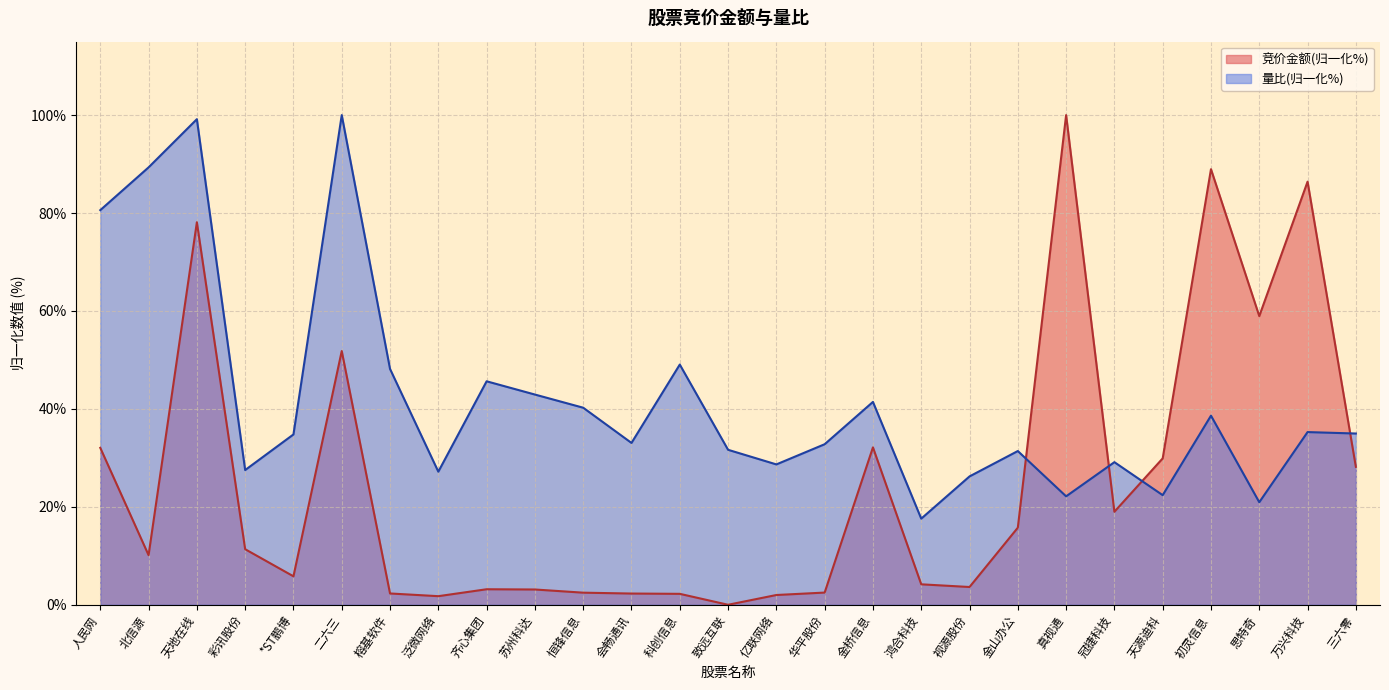

Reading left to right, list all the values displayed in this chart.

竞价金额: 32.0	10.1	78.1	11.3	5.8	51.8	2.3	1.8	3.2	3.1	2.5	2.3	2.2	0.0	2.0	2.5	32.1	4.2	3.6	15.7	100.0	19.0	29.9	89.0	59.0	86.4	28.2
量比: 80.6	89.3	99.2	27.5	34.8	100.0	48.2	27.2	45.6	42.9	40.2	33.0	49.1	31.6	28.7	32.8	41.4	17.6	26.2	31.4	22.1	29.1	22.4	38.6	20.9	35.3	35.0